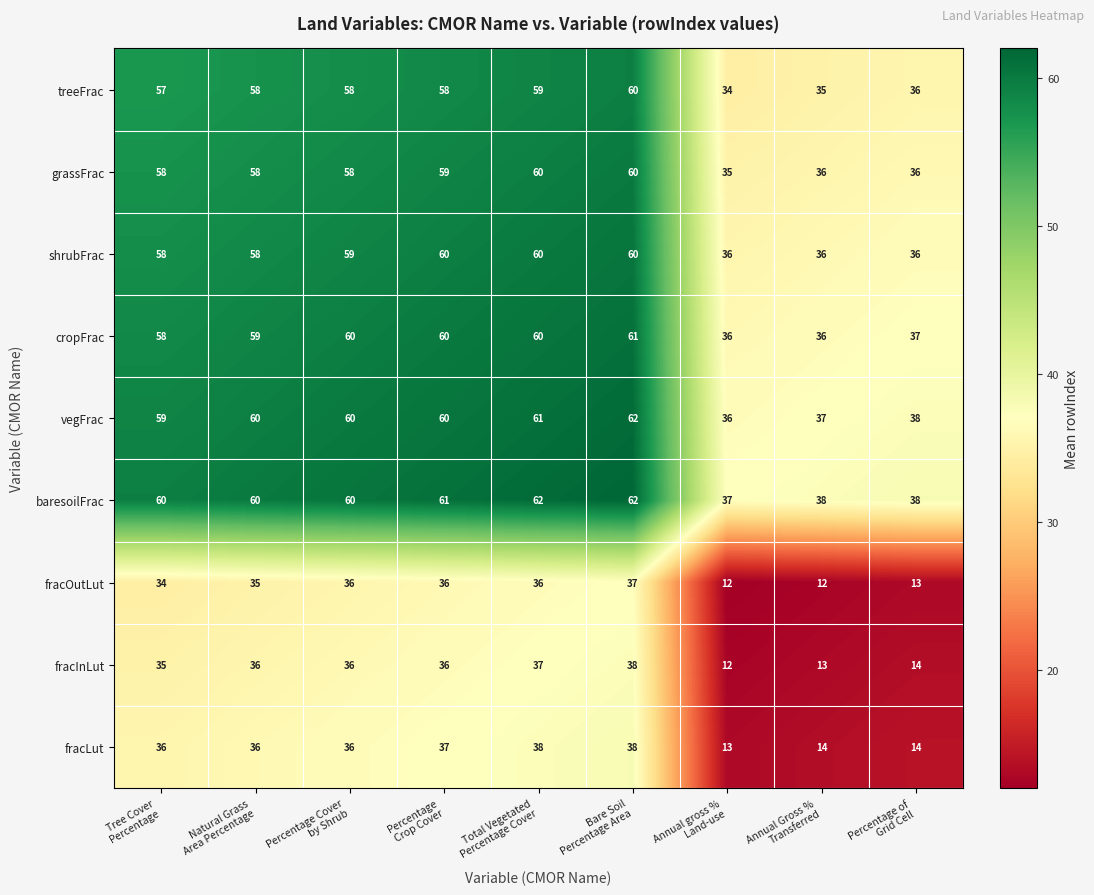

What is the minimum value shown in the chart?

12